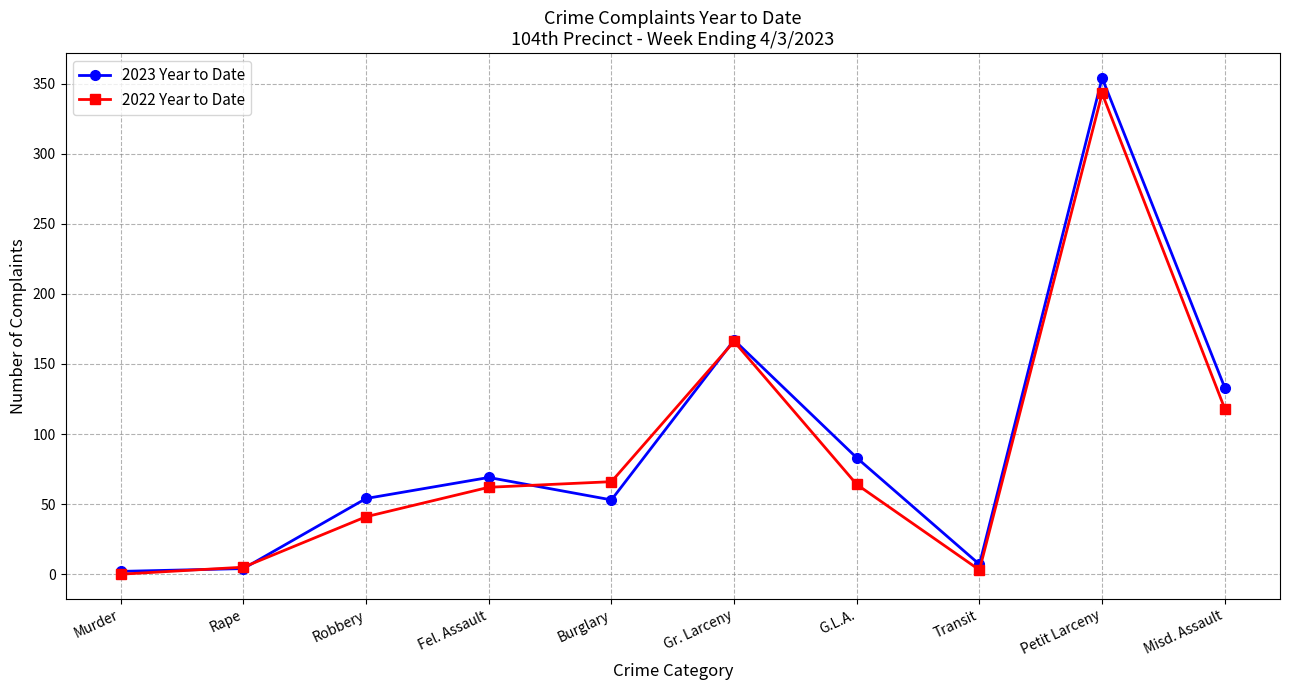

Count the number of categories in the chart.

10